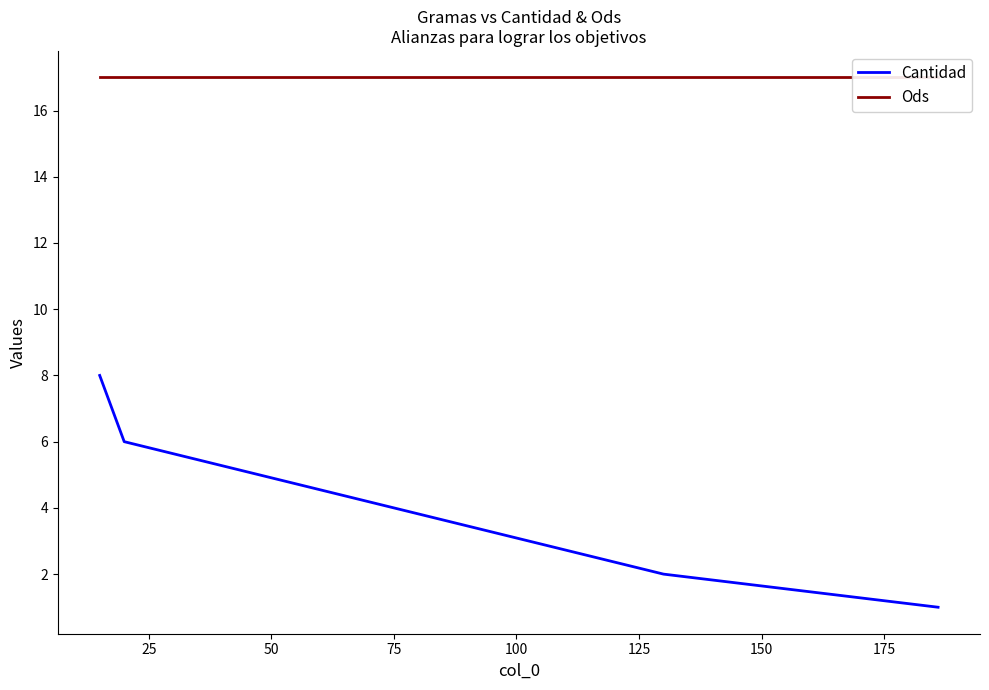

True or false: Cantidad has more than 0 points higher than both neighbors.

False